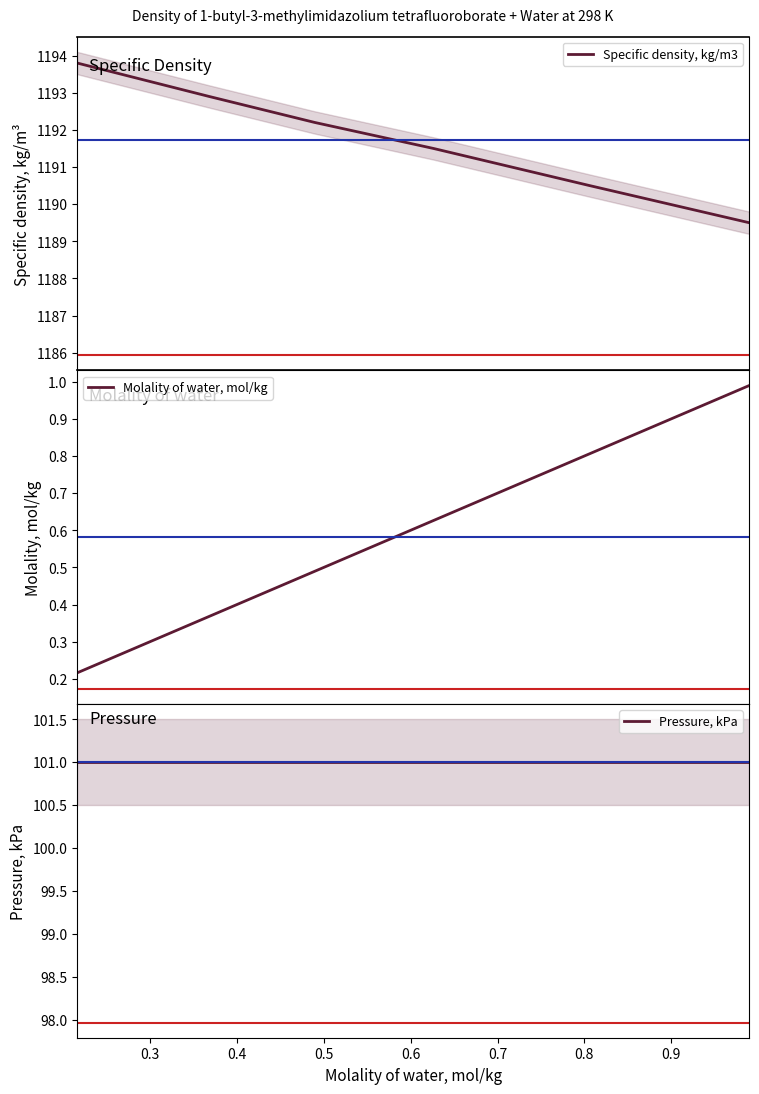

What is the highest value of the Specific density, kg/m3 series?

1193.8